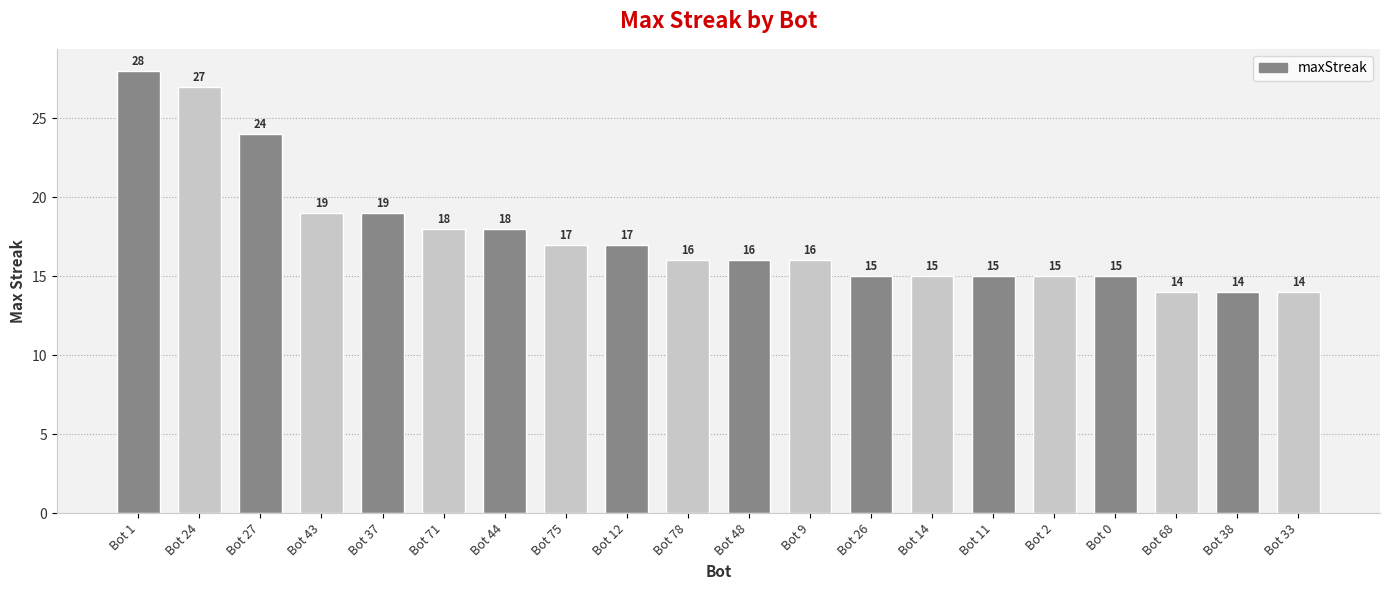

Does the chart contain any negative values?

No